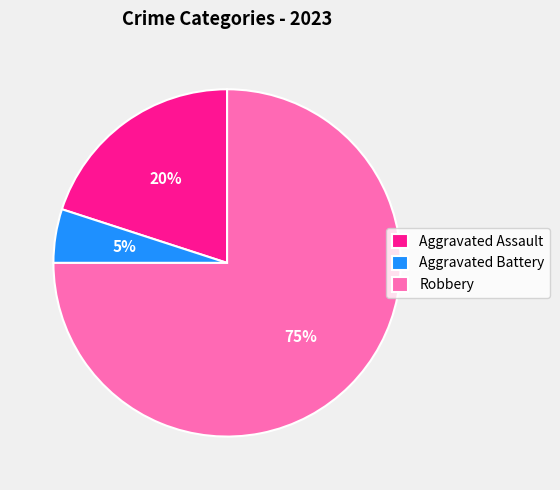

True or false: Aggravated Battery accounts for 12% of the total.

False